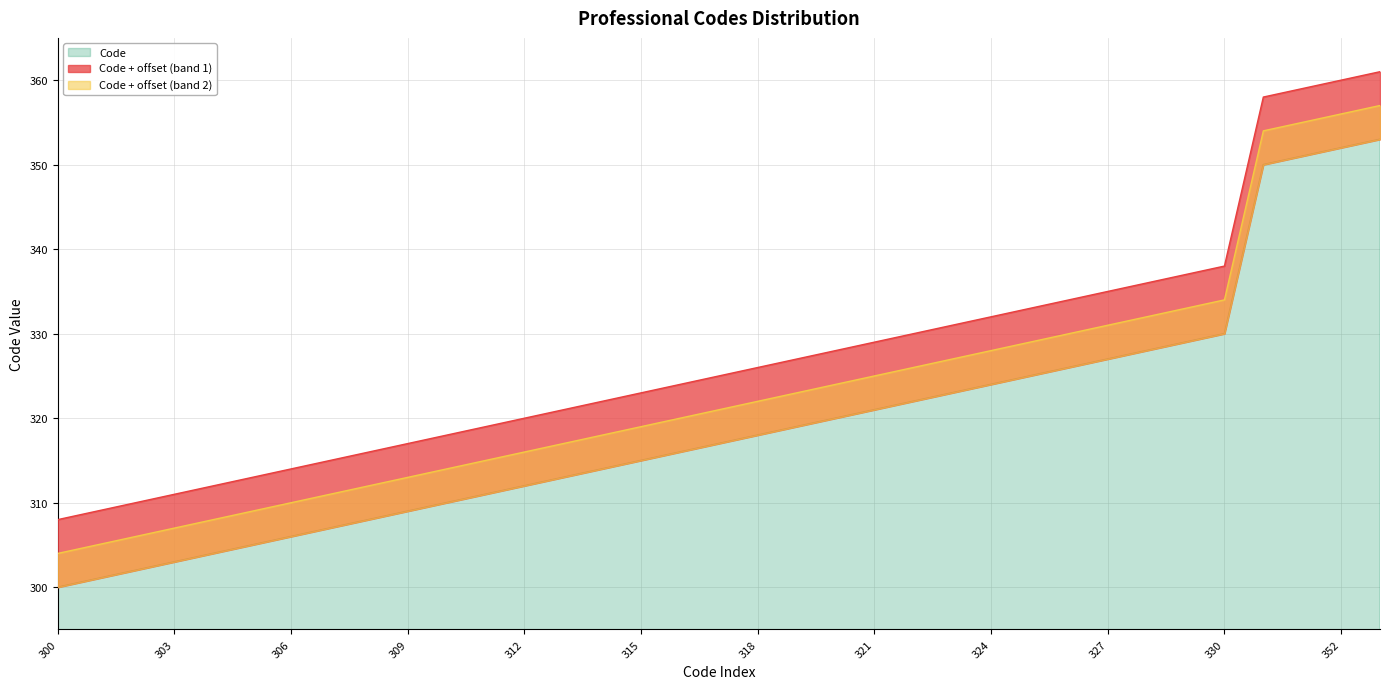

The value of Code at 352 is 352. True or false?

True